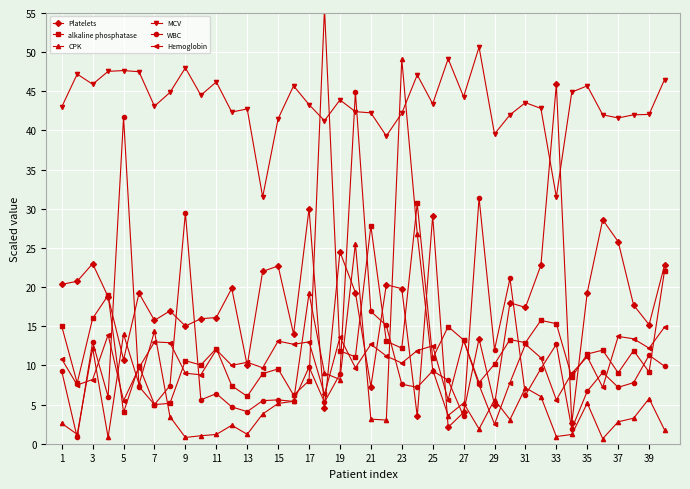

Reading left to right, what are all the values shown in this chart?

Platelets: 20.4	20.7	23.0	18.8	10.7	19.2	15.8	17.0	15.0	16.0	16.1	19.8	10.0	22.0	22.7	14.0	30.0	4.5	24.5	19.3	7.3	20.3	19.8	3.5	29.1	2.1	4.0	13.4	5.0	18.0	17.4	22.8	45.9	2.6	19.3	28.6	25.8	17.7	15.2	22.8
alkaline phosphatase: 15.0	7.8	16.0	18.9	4.0	10.0	5.0	5.2	10.6	10.1	12.2	7.4	6.1	9.0	9.6	6.2	8.1	55.6	11.9	11.1	27.8	13.1	12.2	30.7	10.9	15.0	13.2	7.8	10.2	13.3	12.9	15.8	15.3	8.5	11.5	12.0	9.1	11.9	9.2	22.1
CPK: 2.6	1.2	12.2	0.8	14.0	7.6	14.3	3.5	0.8	1.0	1.2	2.4	1.2	3.8	5.1	5.4	19.2	9.0	8.2	25.5	3.1	3.0	49.1	26.8	9.4	3.6	5.2	1.9	5.6	3.1	7.1	6.0	0.9	1.2	5.2	0.6	2.8	3.3	5.8	1.8
MCV: 43.0	47.2	45.9	47.5	47.6	47.5	43.1	44.9	48.0	44.5	46.2	42.4	42.8	31.5	41.5	45.7	43.3	41.2	43.9	42.4	42.2	39.3	42.2	47.1	43.4	49.1	44.3	50.6	39.5	42.0	43.5	42.8	31.5	44.9	45.7	42.0	41.6	42.0	42.0	46.5
WBC: 9.3	0.8	13.0	6.0	41.7	7.3	5.0	7.4	29.5	5.6	6.4	4.7	4.1	5.5	5.6	5.4	9.8	5.3	8.9	44.9	16.9	15.1	7.6	7.2	9.3	8.1	3.5	31.4	12.0	21.1	6.2	9.6	12.7	1.9	6.7	9.1	7.2	7.8	11.3	9.9
Hemoglobin: 10.8	7.5	8.2	13.9	5.5	9.7	13.0	12.9	9.0	8.8	12.0	10.0	10.4	9.7	13.1	12.7	13.0	6.3	13.6	9.7	12.7	11.2	10.3	11.9	12.5	5.6	13.2	7.5	2.5	7.8	12.7	11.0	5.6	9.0	11.1	7.2	13.7	13.4	12.2	14.9